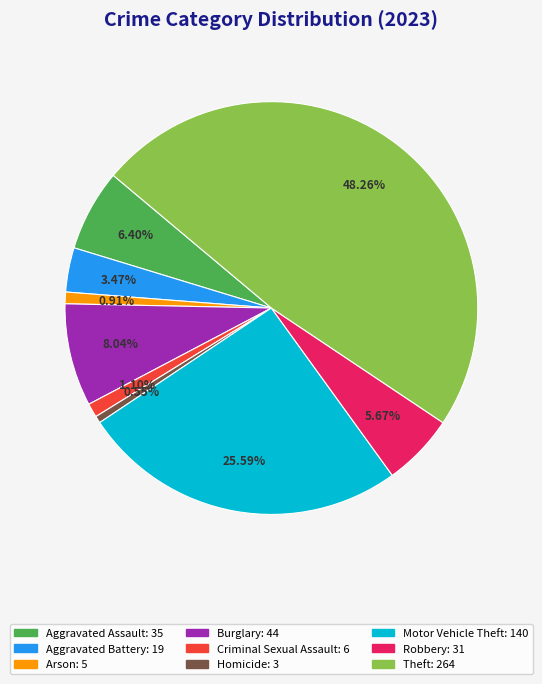

To the nearest percent, what is the difference between the Motor Vehicle Theft and Homicide slice percentages?

25%